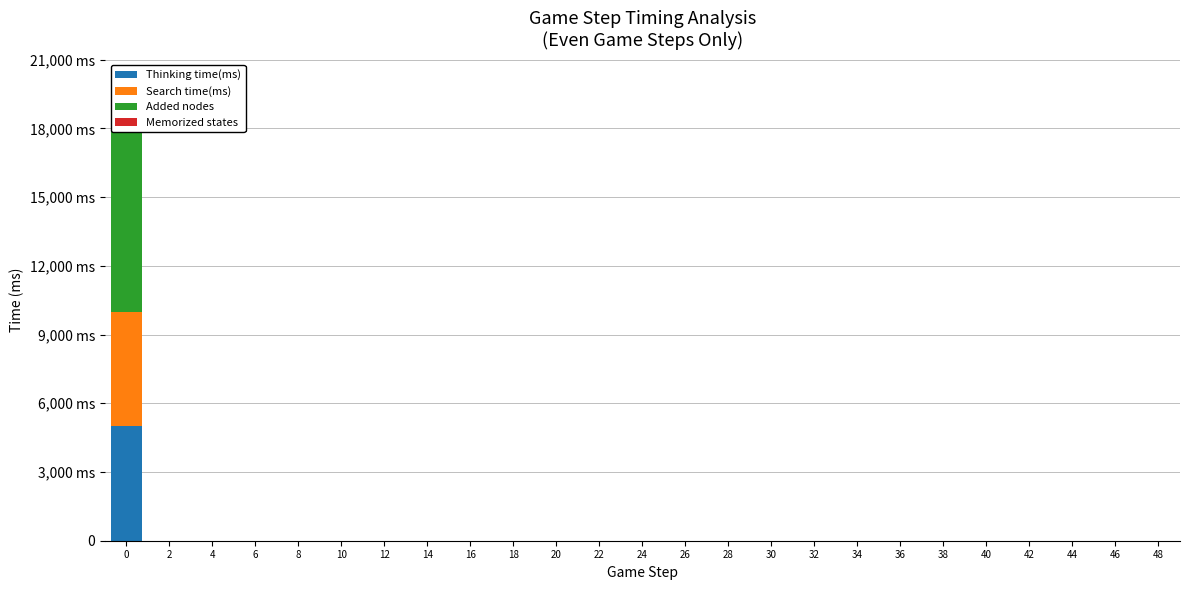

The value of Added nodes at 28 is 0. True or false?

True